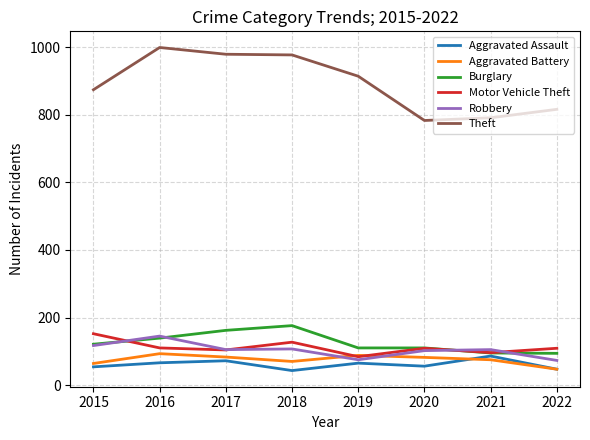

Which series changed the most between 2017 and 2022?

Theft